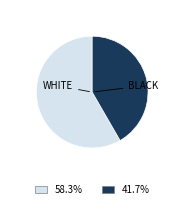

How many segments does this pie chart have?

2